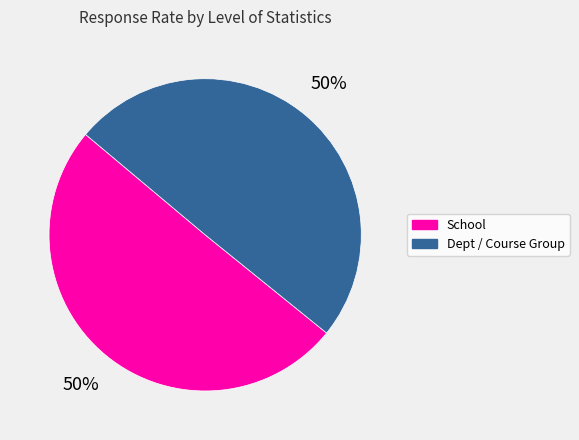

Is the sum of Dept / Course Group and School greater than half?

Yes